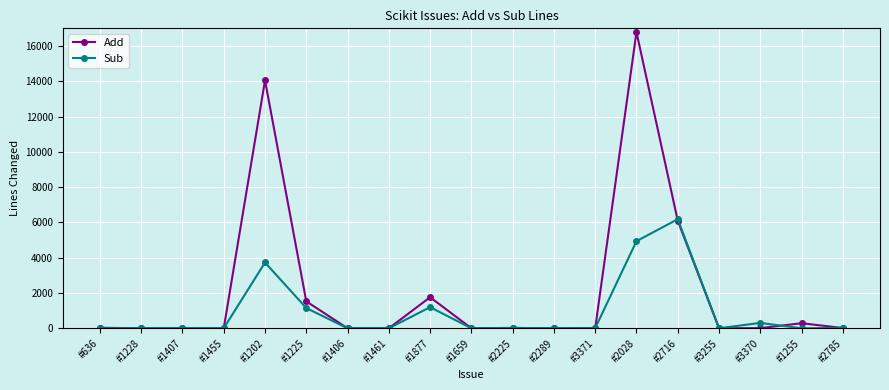

What is the difference between the Add values at #1877 and #1407?

1759